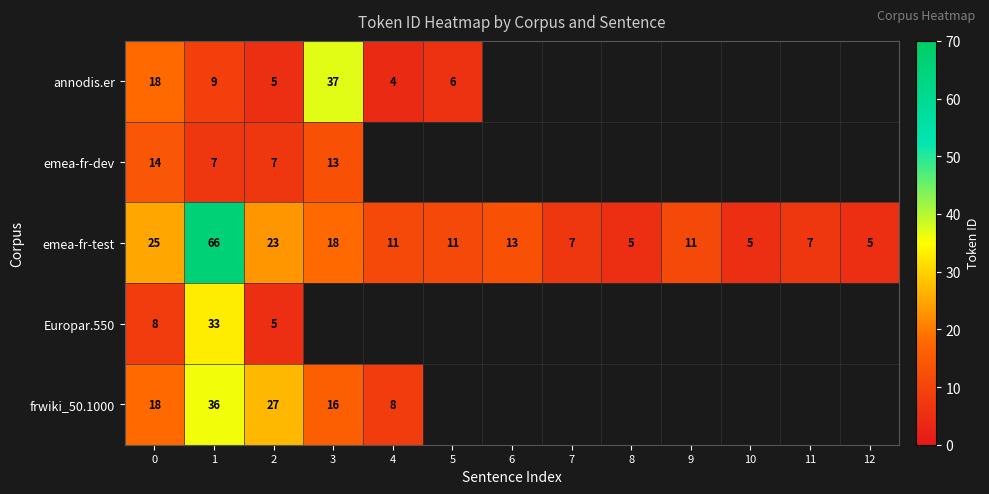

What is the maximum value shown in the chart?

66.0